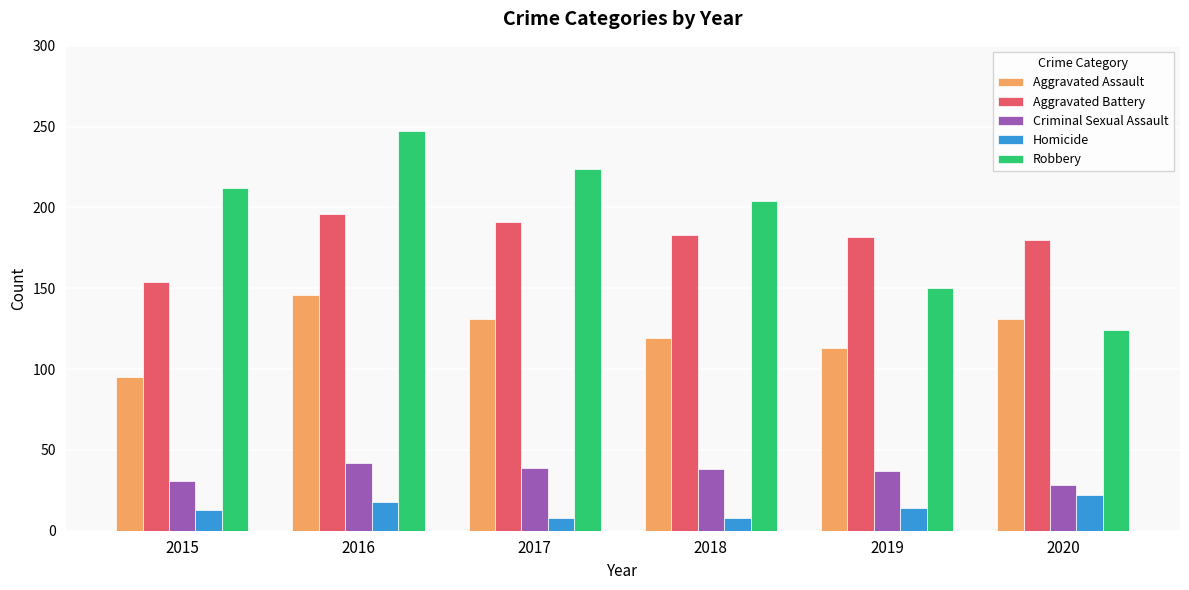

Is the value of Homicide at 2019 greater than the value of Robbery at 2016?

No